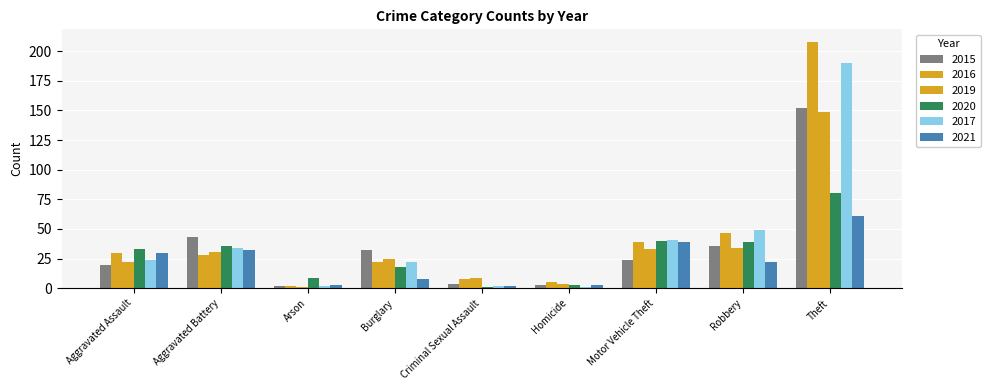

How many distinct data groups are displayed?

6